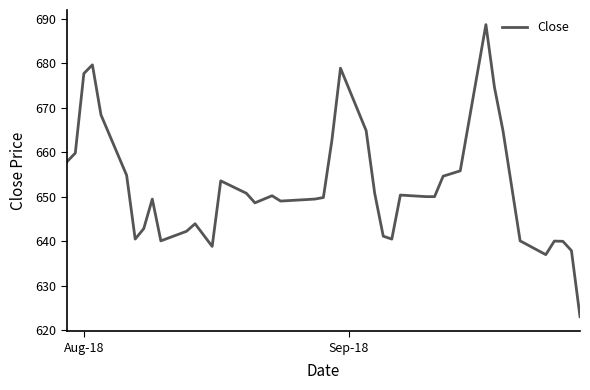

What is the difference between the maximum and minimum values?

65.7